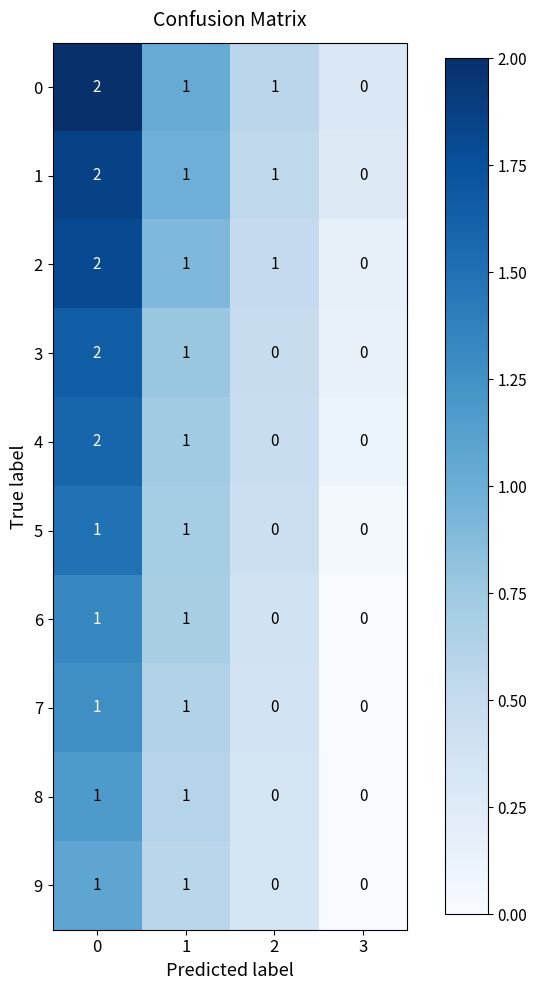

How many 0 values are between 1 and 2?

3